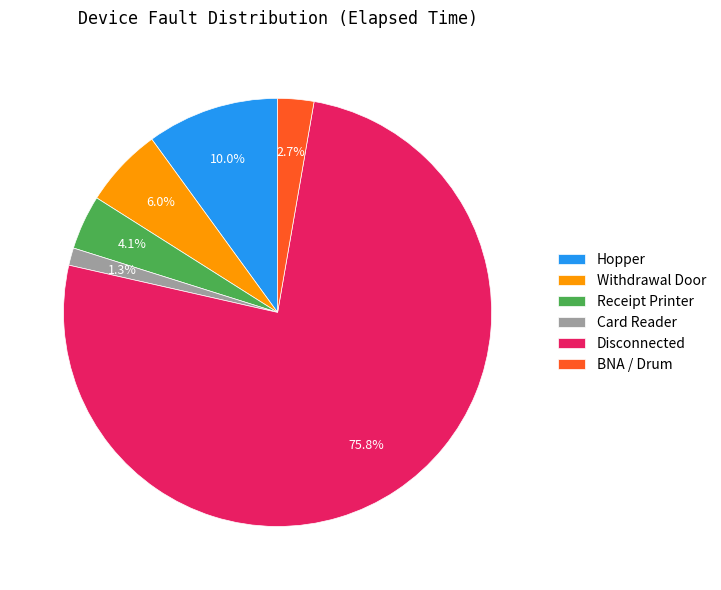

How much of the chart is everything except Hopper?

90.0%